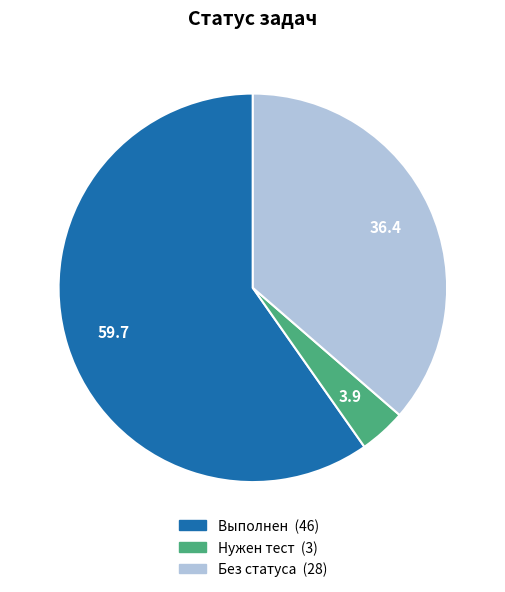

Is there any slice that represents more than half of the pie?

Yes